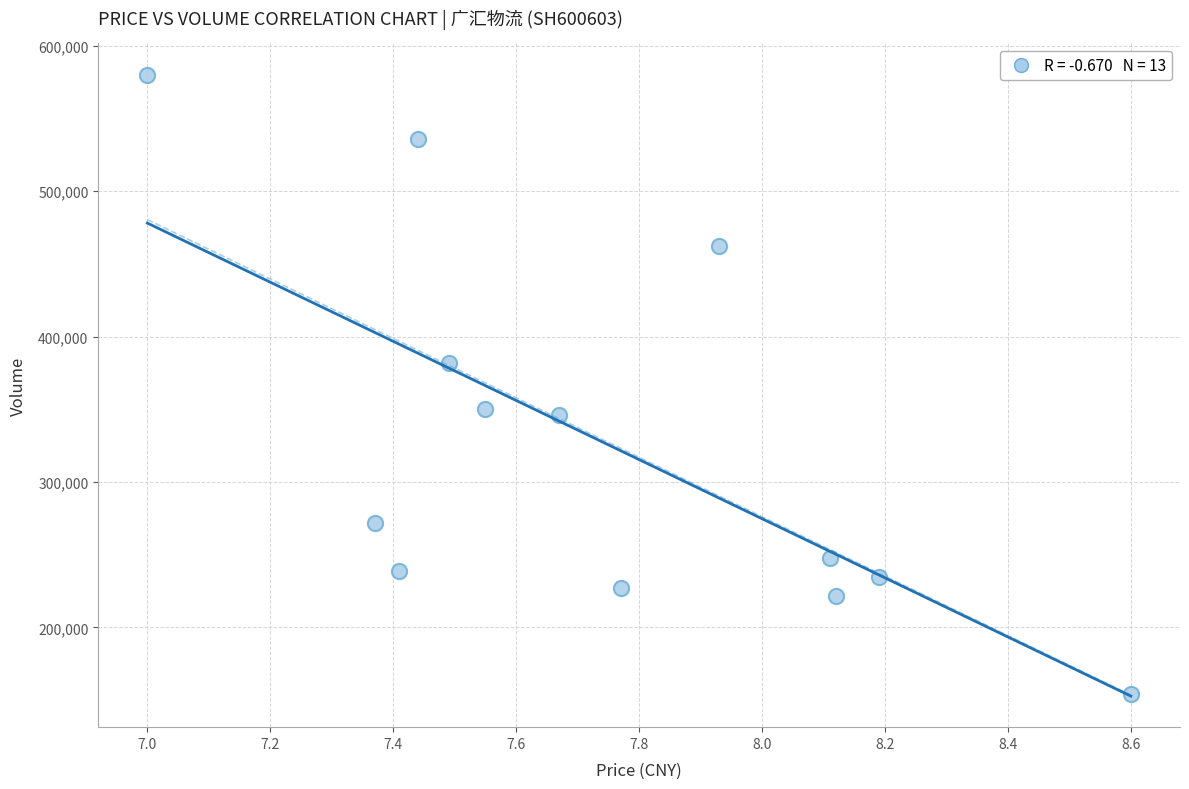

What is the range of Y values (max minus min)?

426137